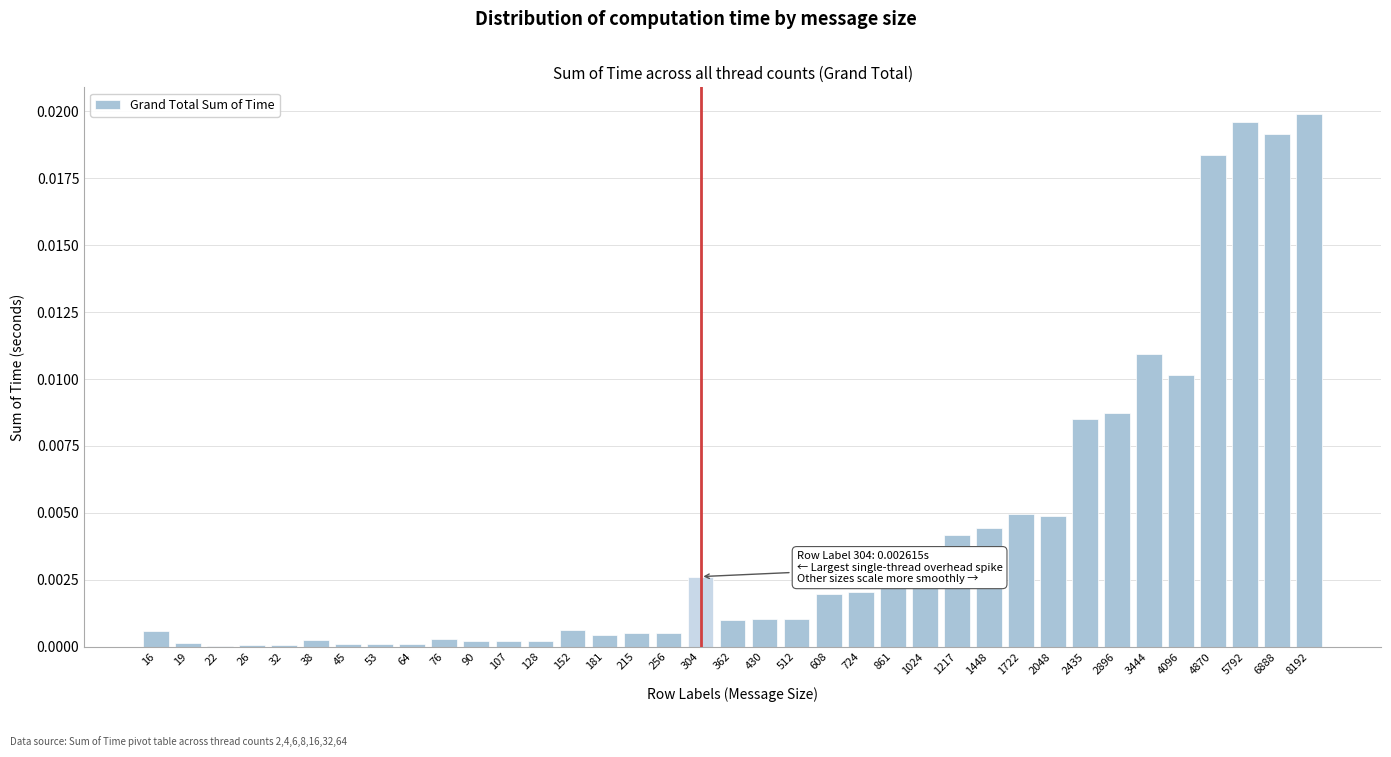

The value at 4870 is 0.0. True or false?

True